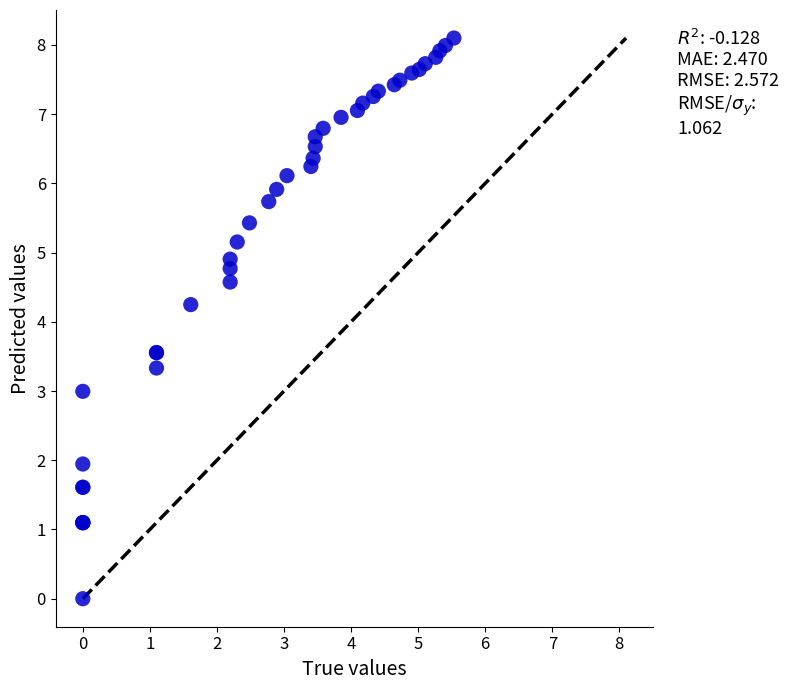

What Y value in the scatter plot is closest to 4?

4.2